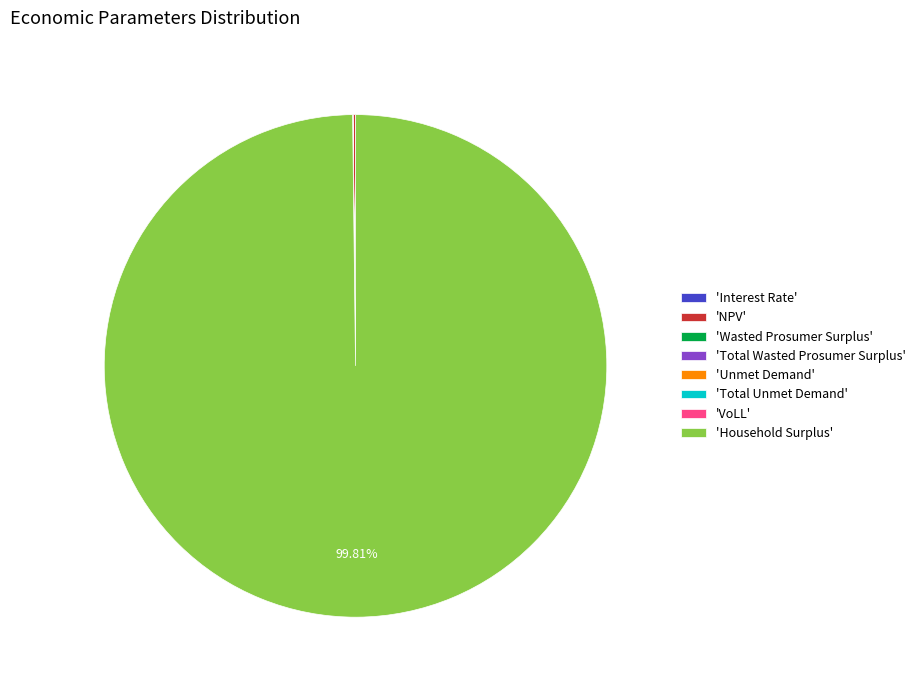

Does any single category account for the majority?

Yes